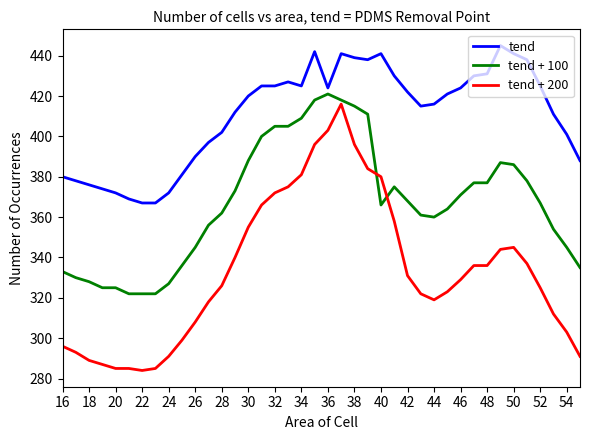

Which series has the widest spread of values?

tend + 200